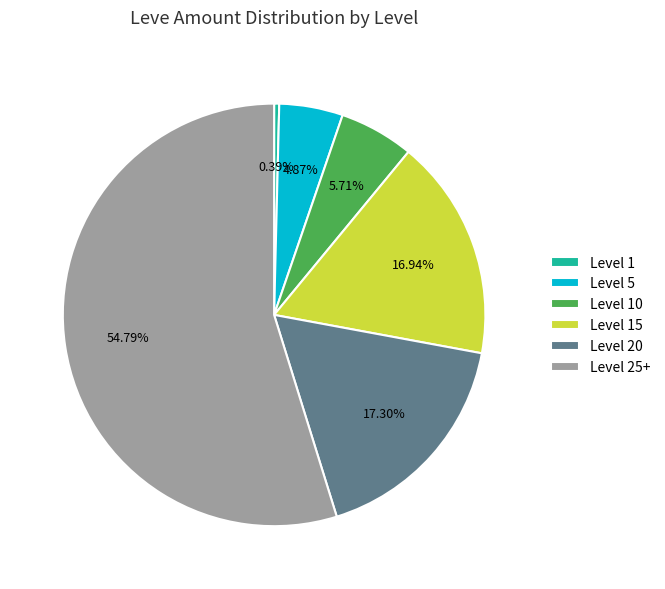

Is Level 5 the majority of the pie?

No